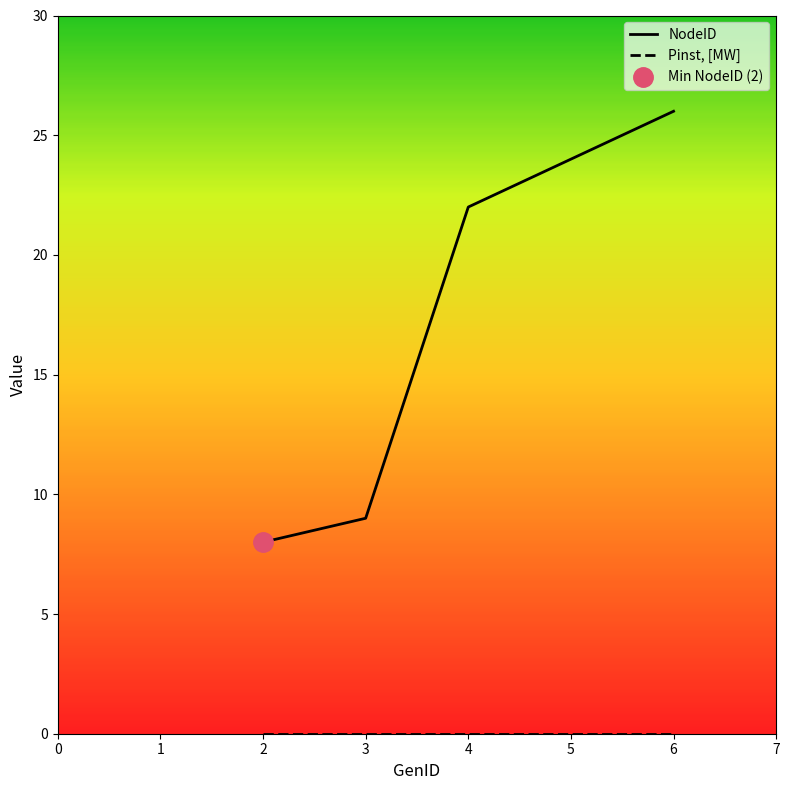

What is the value of the NodeID point at the 1st from the left?

8